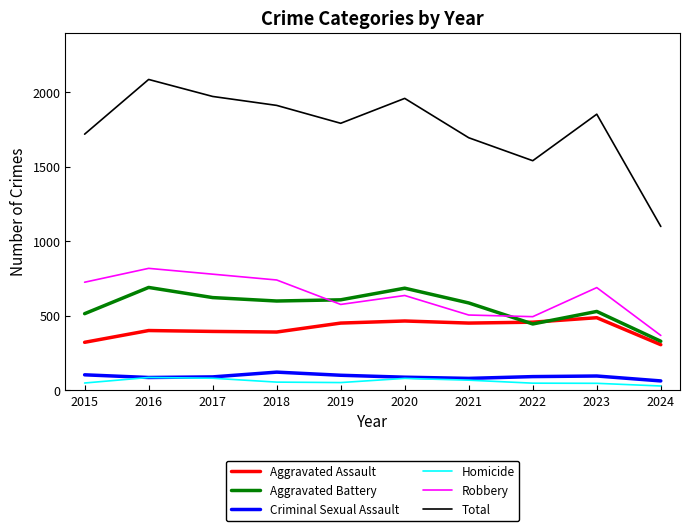

True or false: Robbery and Total intersect in this chart.

False